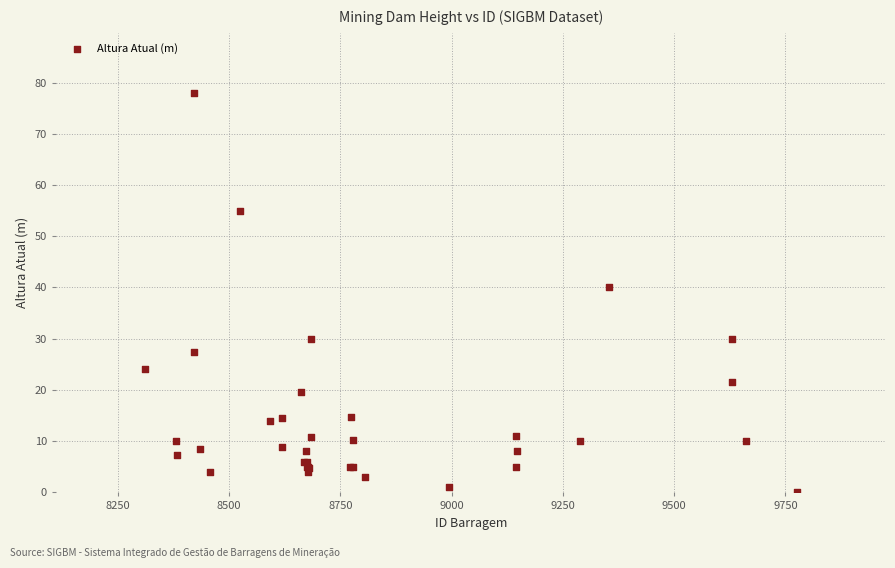

What Y value in the scatter plot is closest to 39?

40.0